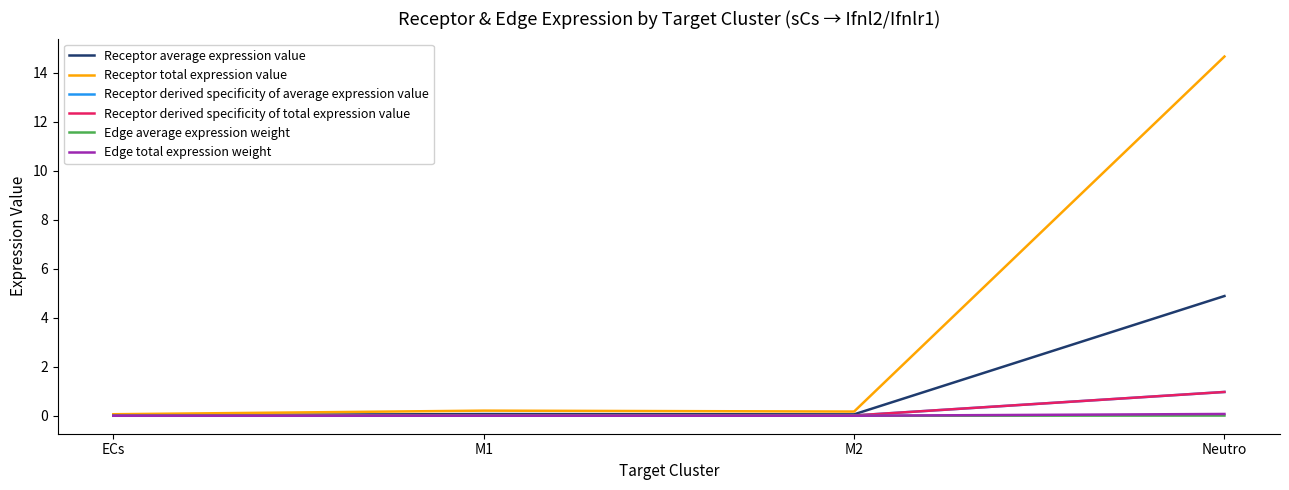

True or false: Edge total expression weight and Receptor total expression value cross at least once.

False